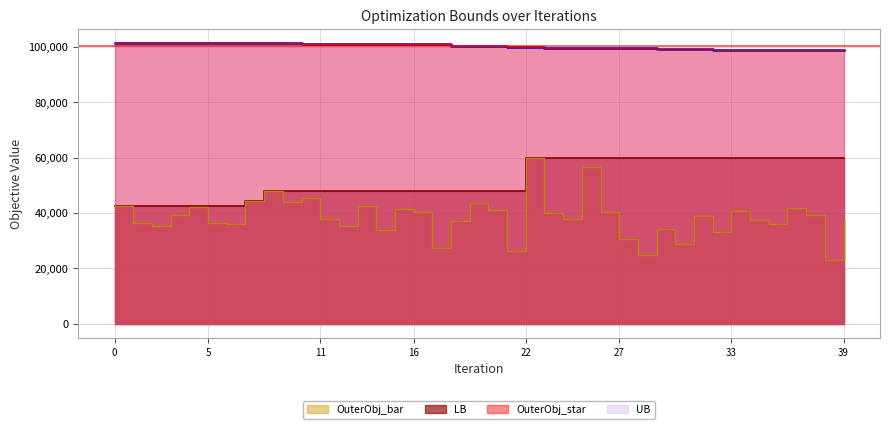

What is the total value across all series at 32?

291113